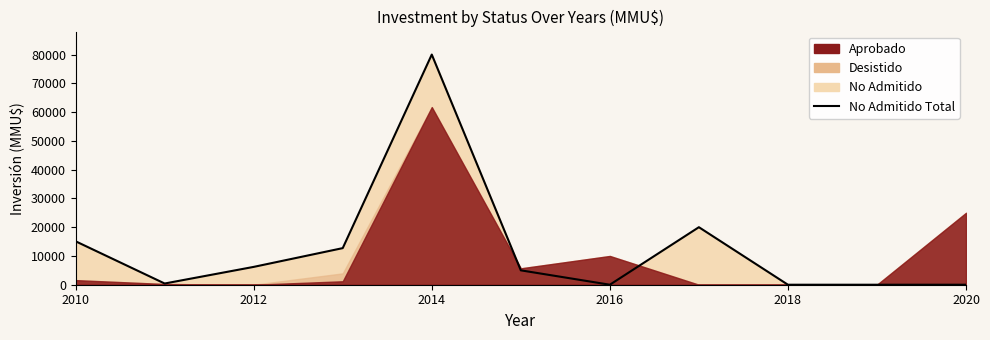

Does the chart have visible grid lines?

No